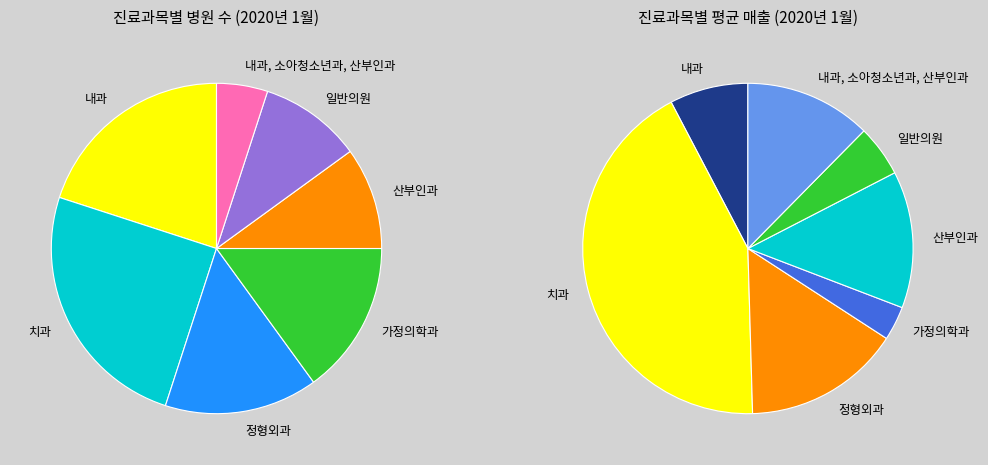

True or false: 일반의원 accounts for 1% of the total.

False